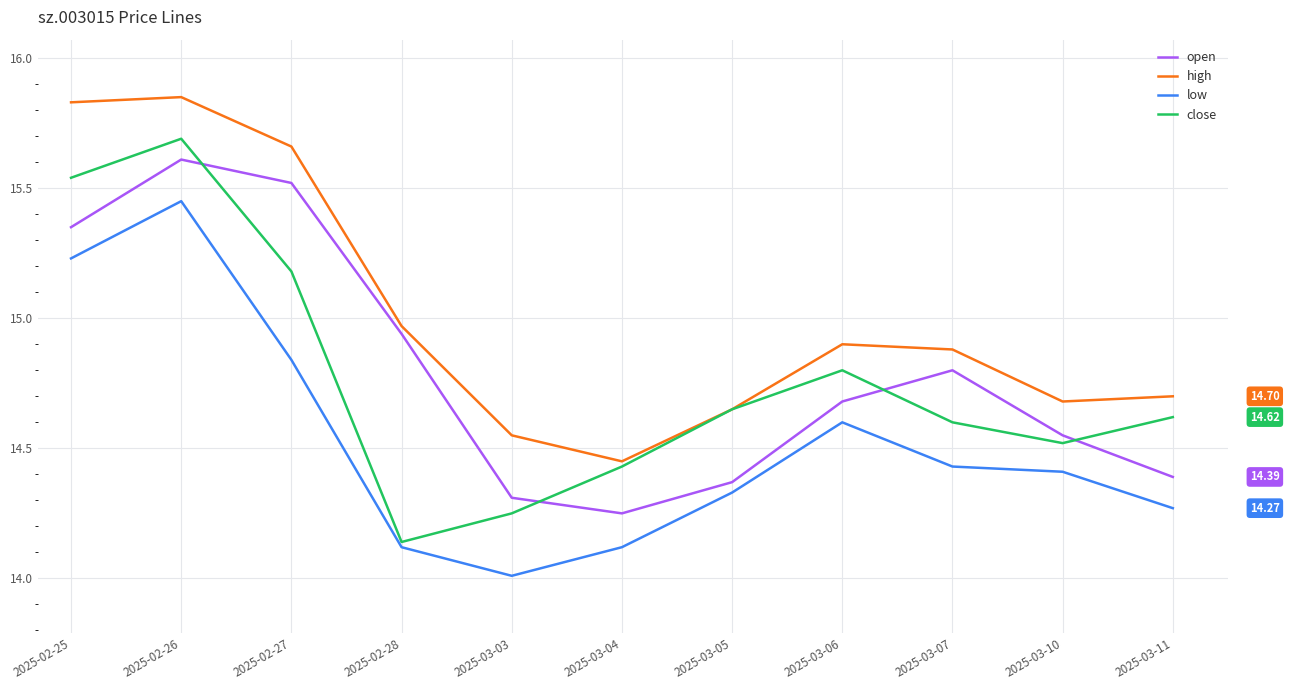

What is the difference between the maximum and minimum values in the high series?

1.4